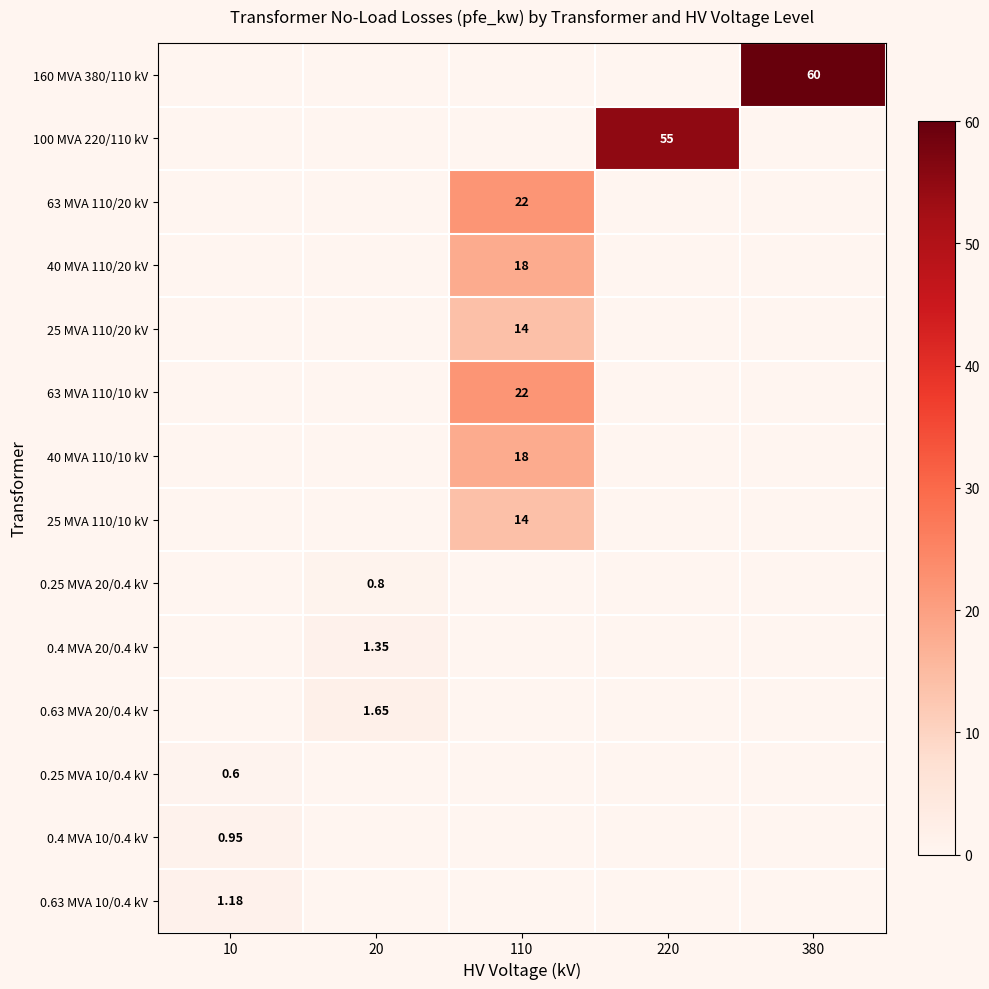

Between 20 and 10, which is larger?

20